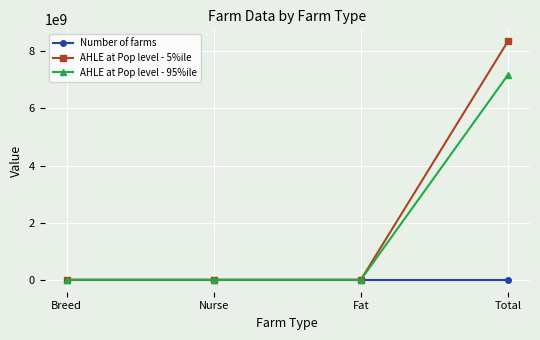

True or false: AHLE at Pop level - 5%ile has a value of 8353430843.0 at Total.

True